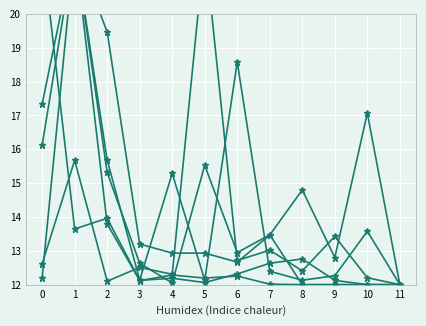

Is it true that minerharry equals 17.8 at 0?

False